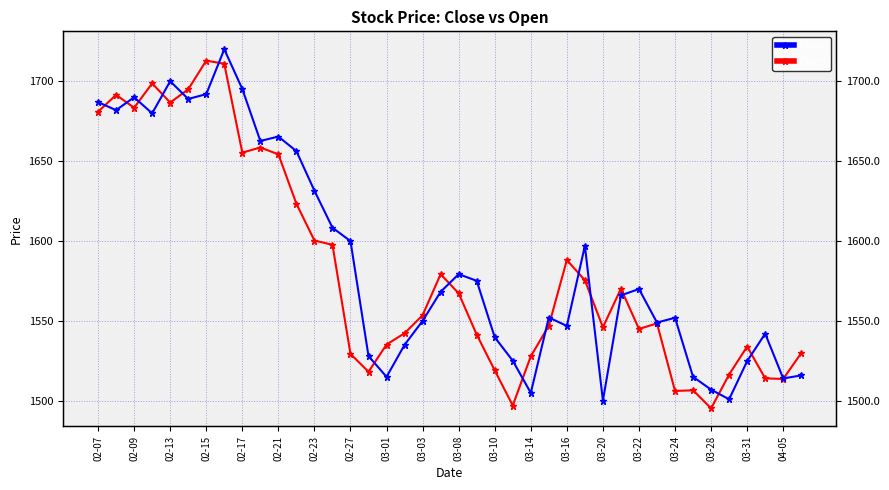

True or false: Open has a value of 563.5 at 31.

False